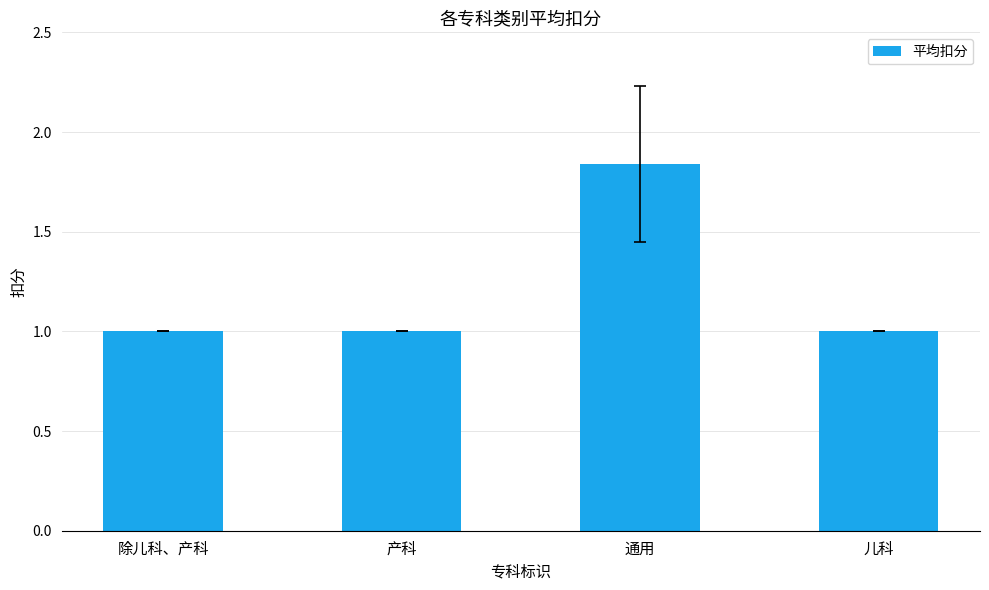

What is the label of the 1st bar from the right?

儿科